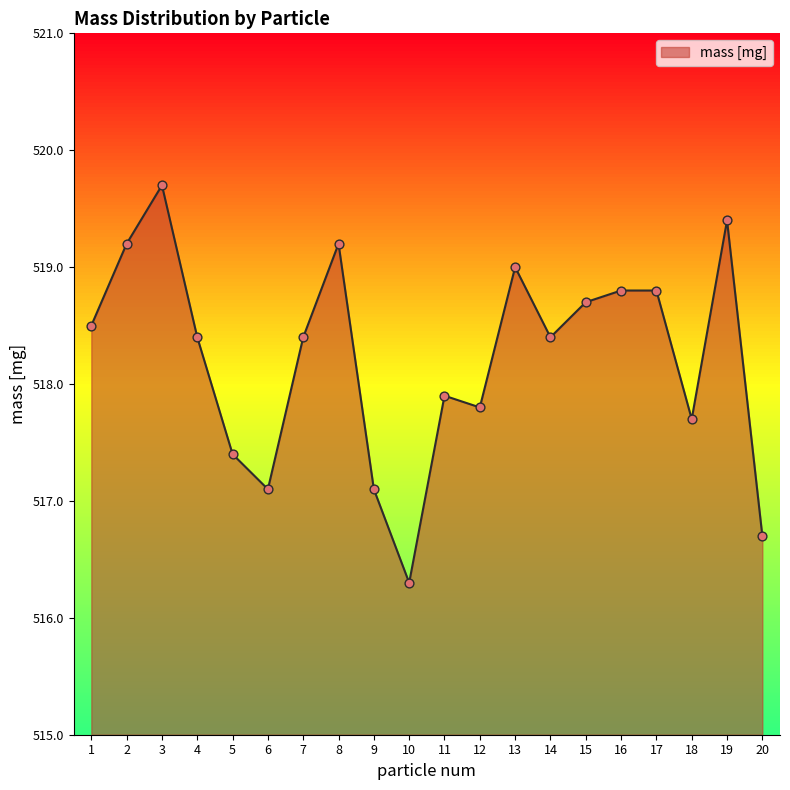

Which has a higher value, 12 or 16?

16